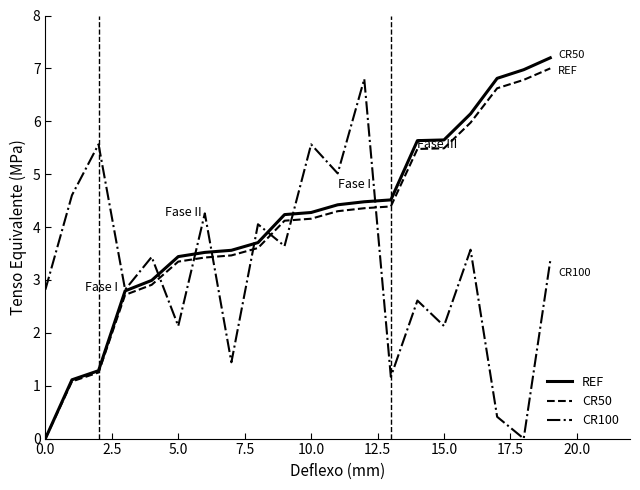

True or false: CR100 and CR50 intersect in this chart.

True